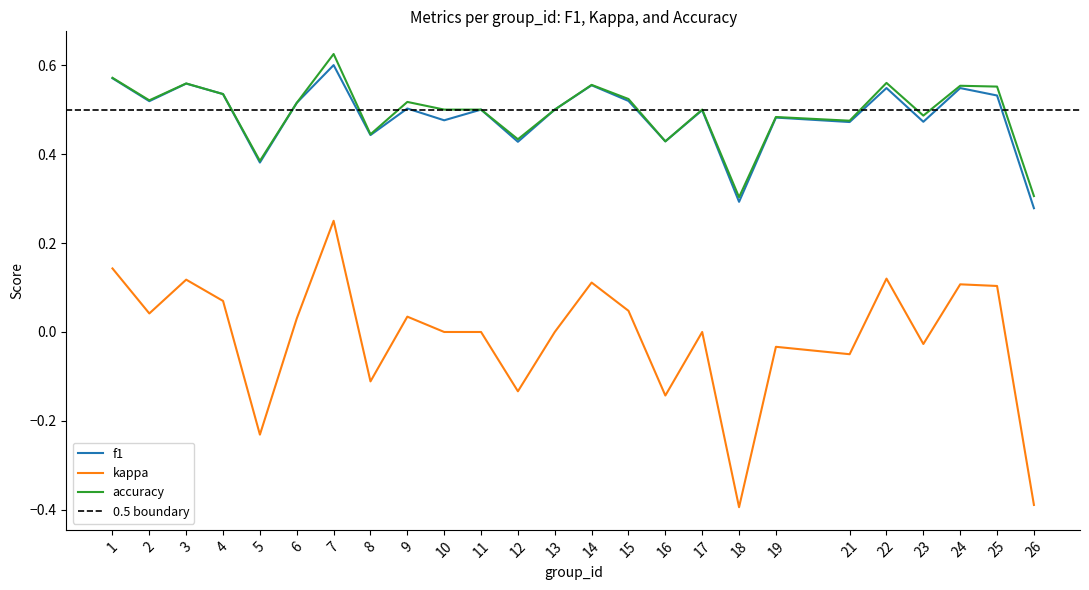

At 5, list the series in order from largest to smallest.

accuracy, f1, kappa